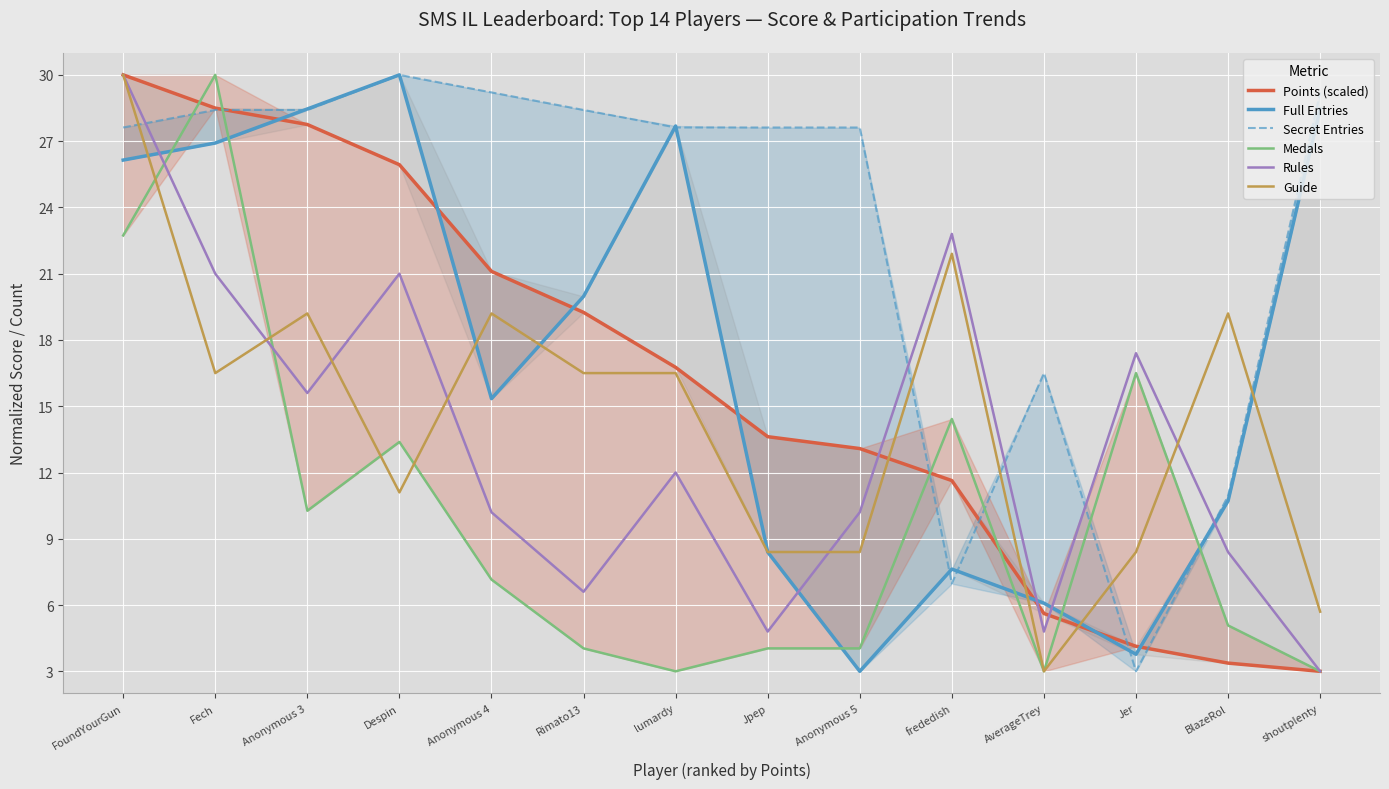

Where do Secret Entries and Medals first cross each other?

FoundYourGun and Fech